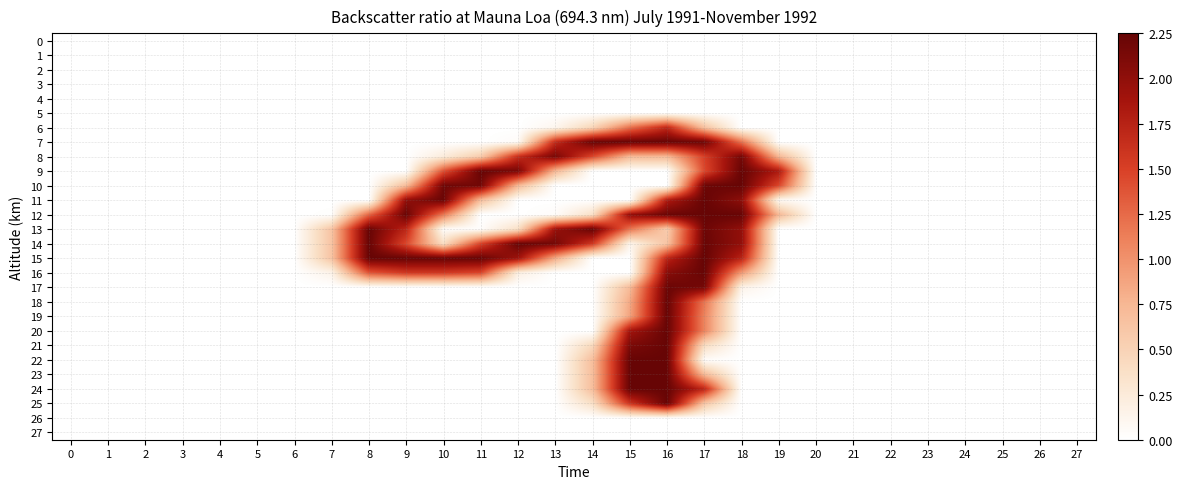

At how many categories does at least one series exceed 1?

12